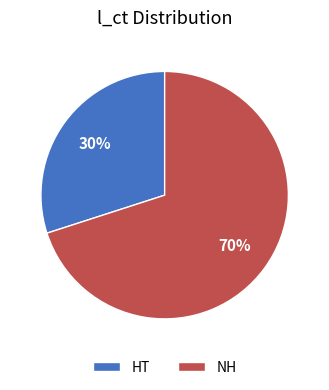

To the nearest percent, what is the average slice percentage?

50%